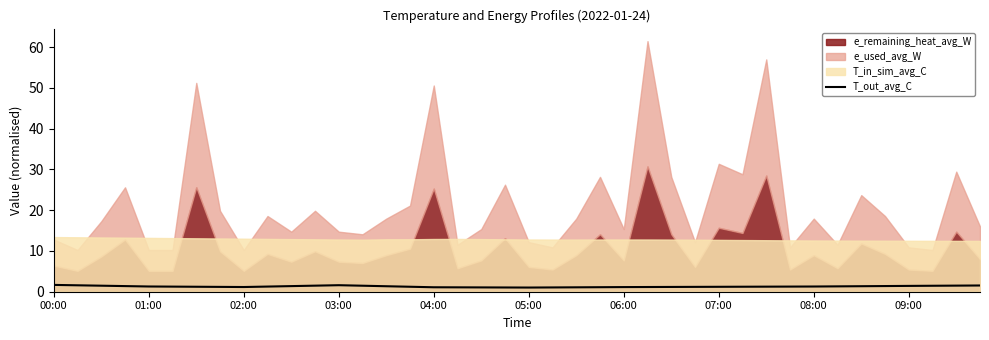

Approximately how many times larger is the value at 21 compared to 35?

0.8